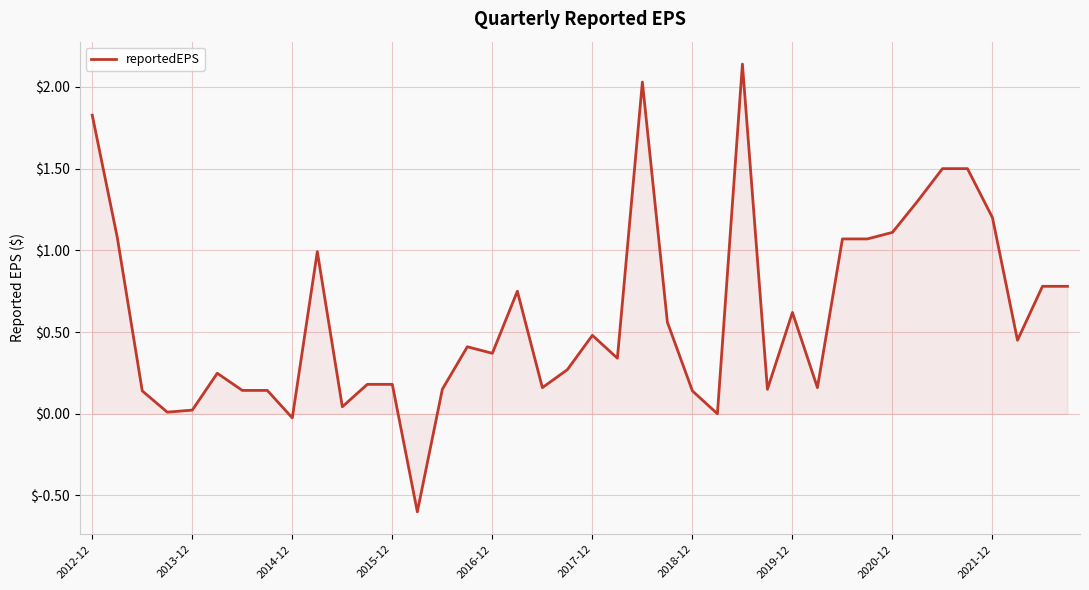

What is the minimum value shown in the chart?

-0.6